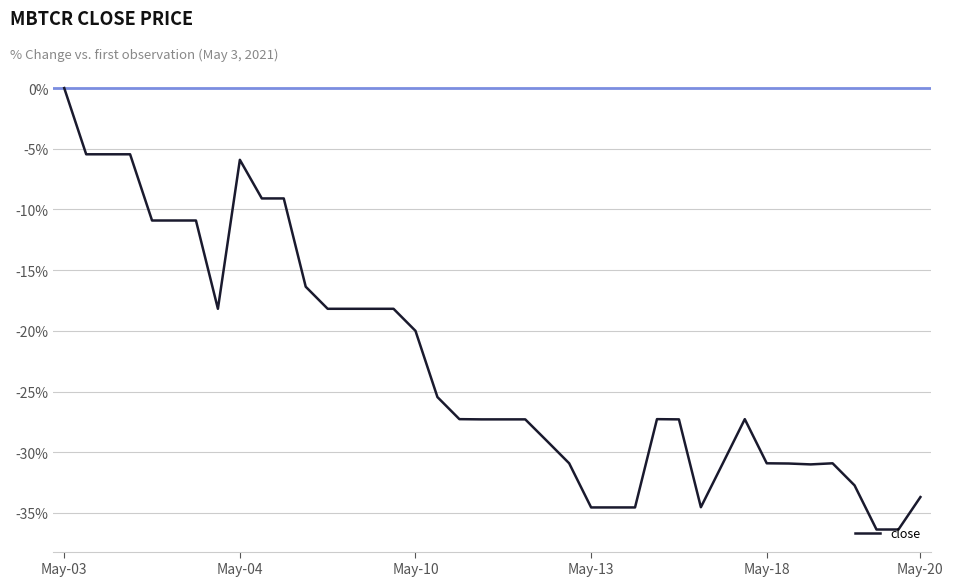

What is the average value?

-22.7